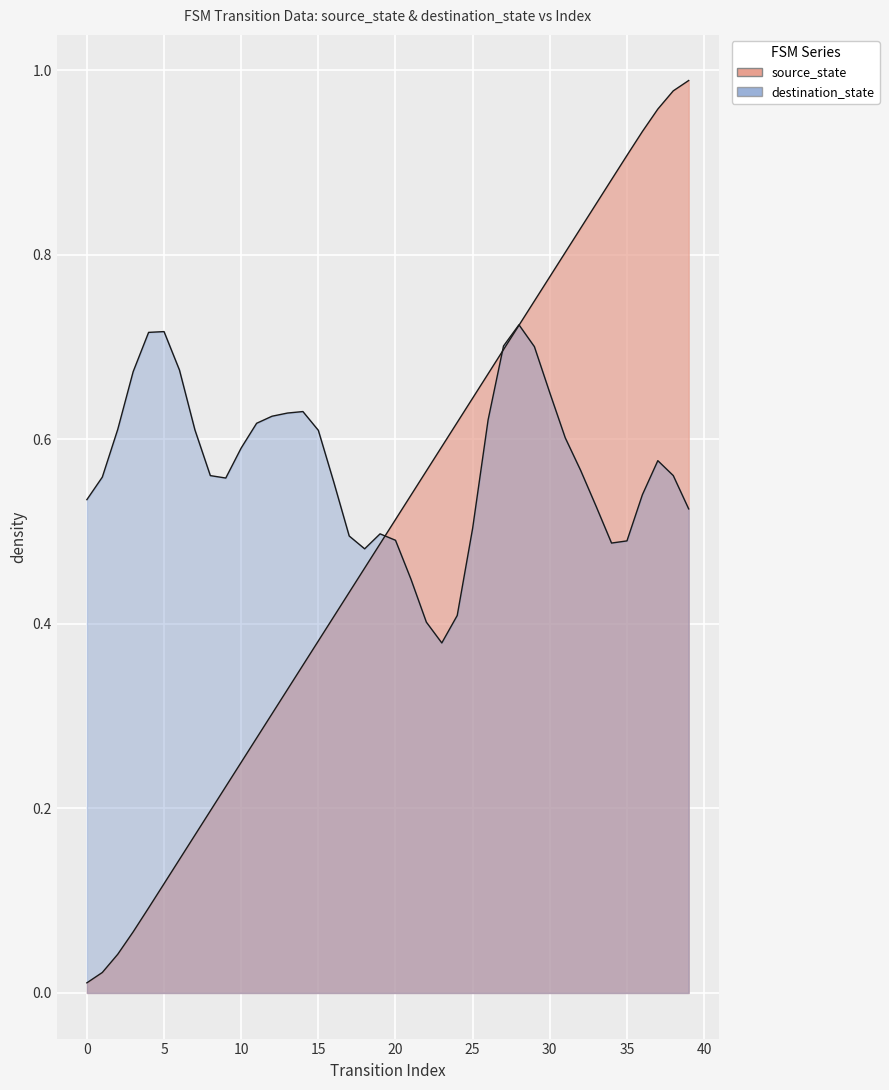

The value at 23 is 0.2. True or false?

False